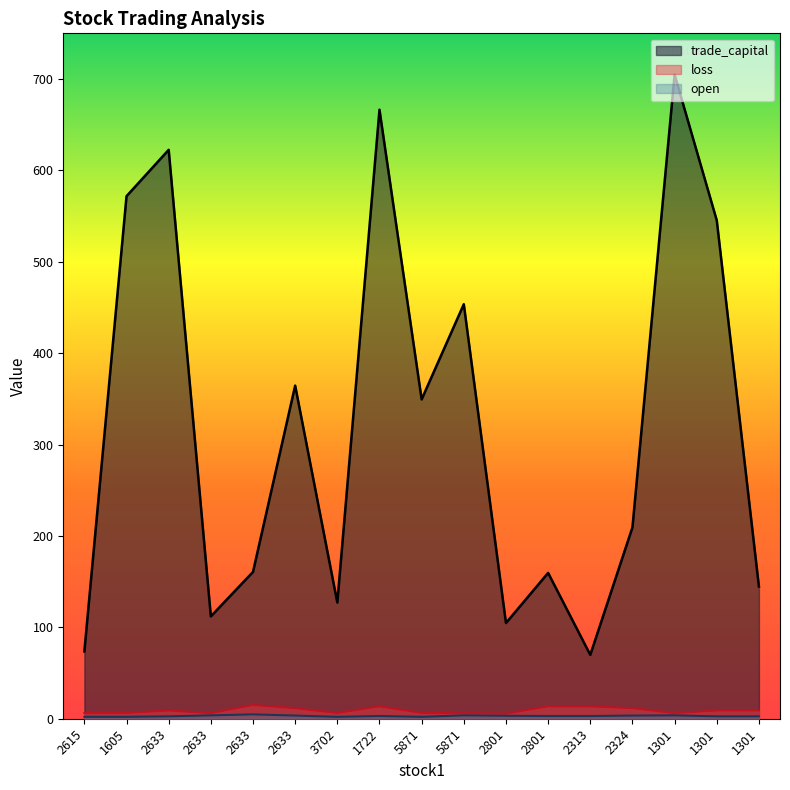

What is the label of the 10th point from the left?

5871